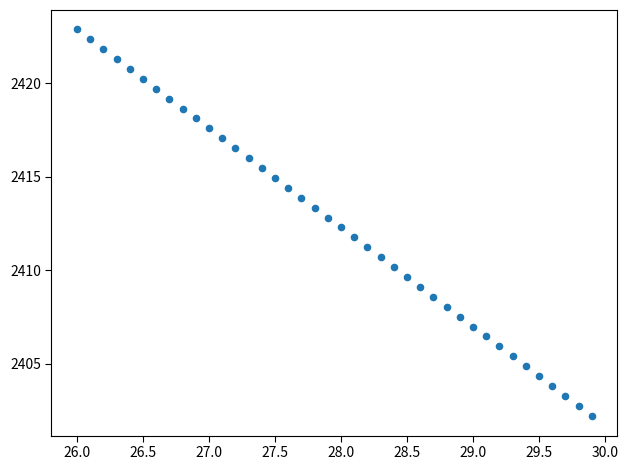

What is the range of X values (max minus min)?

3.9